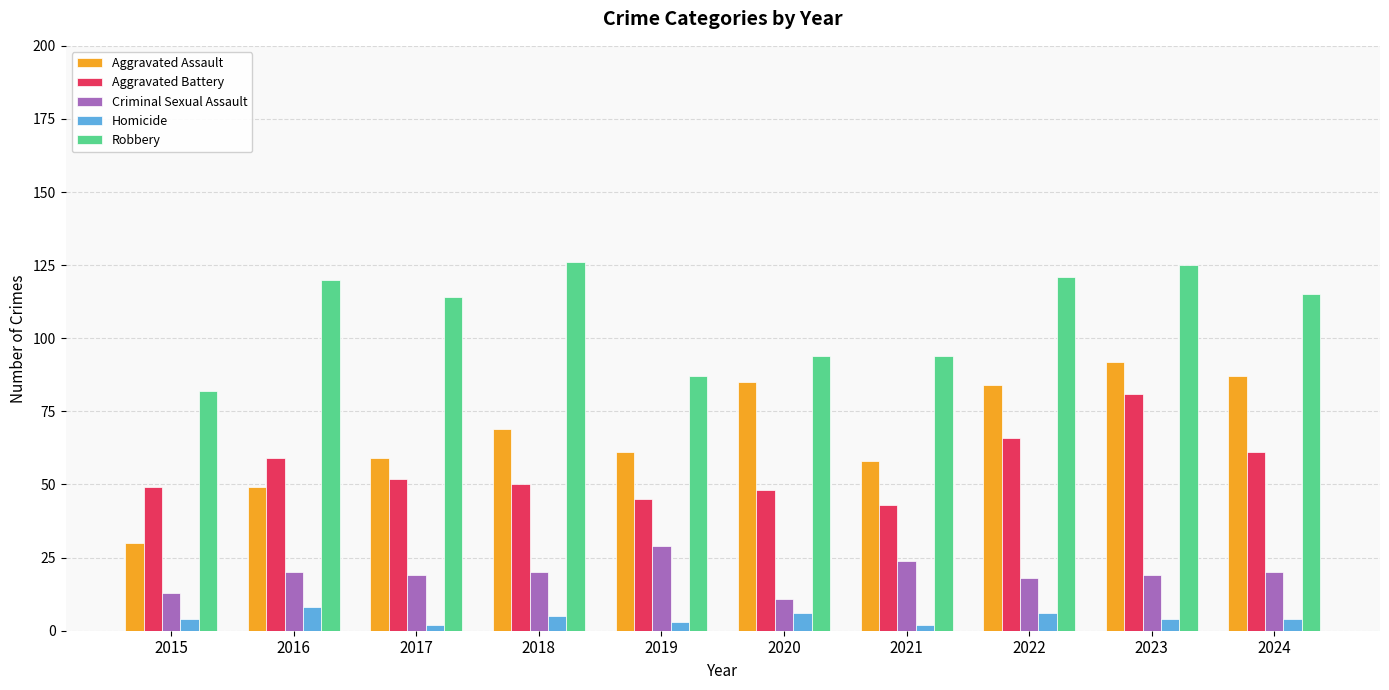

What is the total value across all series at 2022?

295